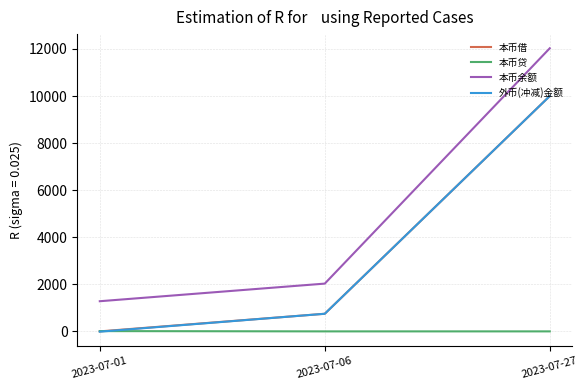

How many positive values does the 本币借 series have?

2